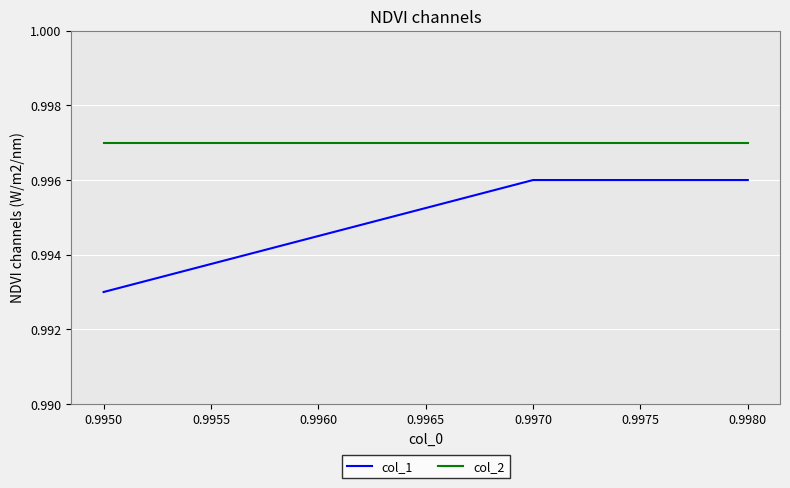

Reading left to right, extract all data points from this chart.

col_1: 1.0	1.0	1.0
col_2: 1.0	1.0	1.0